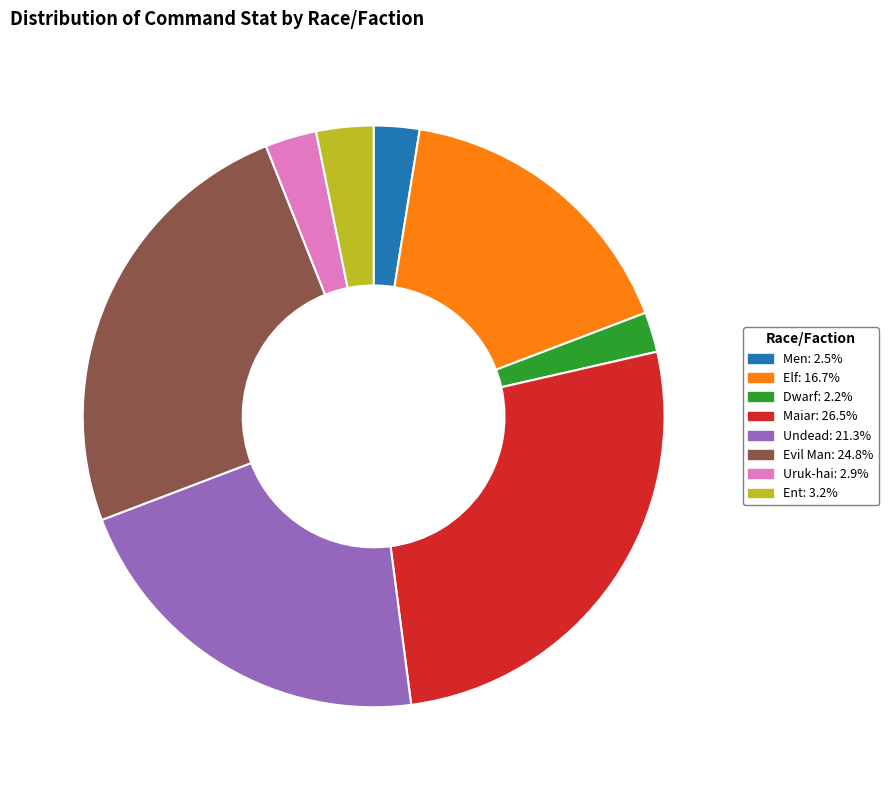

Do Uruk-hai: 2.9% and Ent: 3.2% together represent more than half of the pie?

No